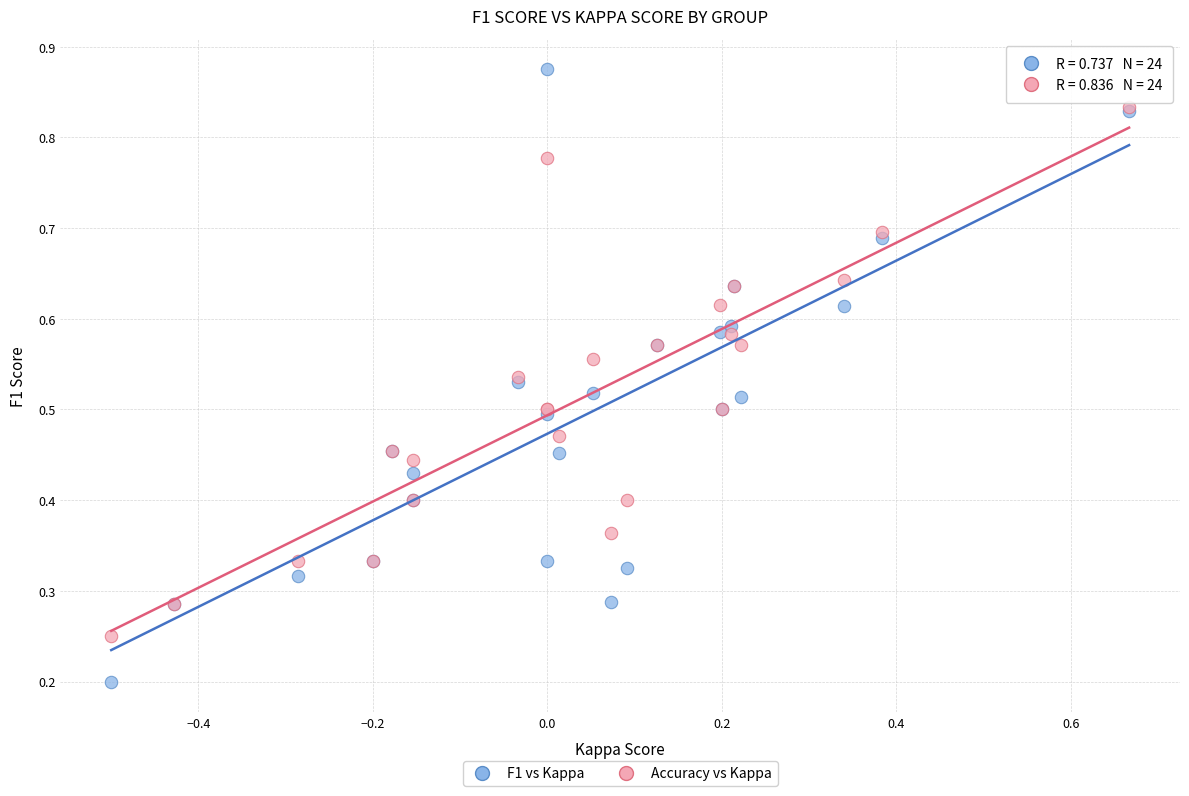

Which series has the largest Y range (max minus min)?

F1 vs Kappa